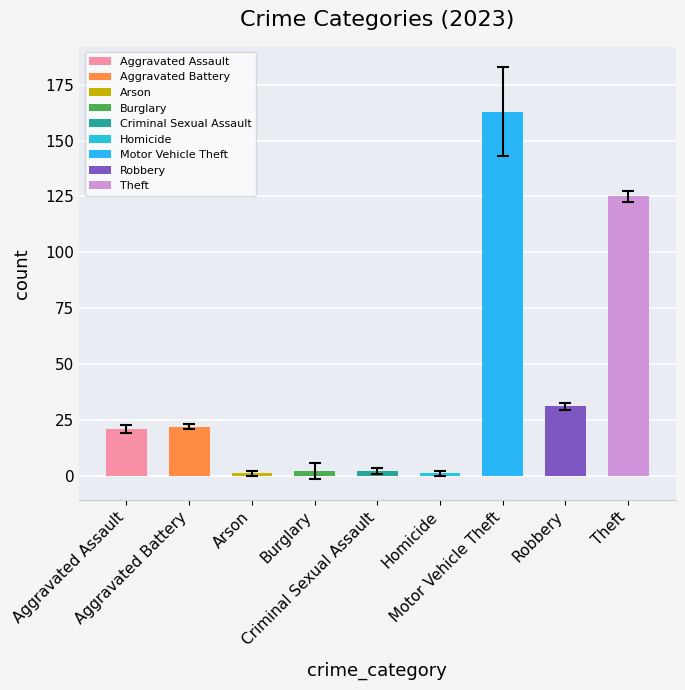

What is the difference between the second highest and minimum values?

124